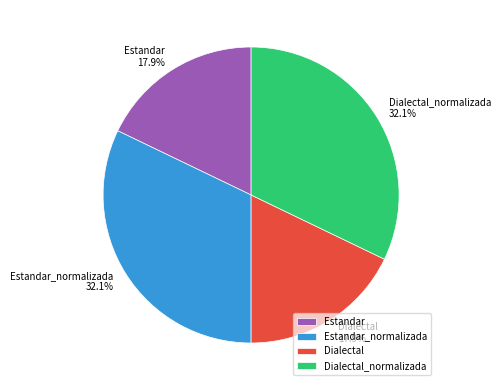

Is it true that Estandar is 31% of the pie?

False